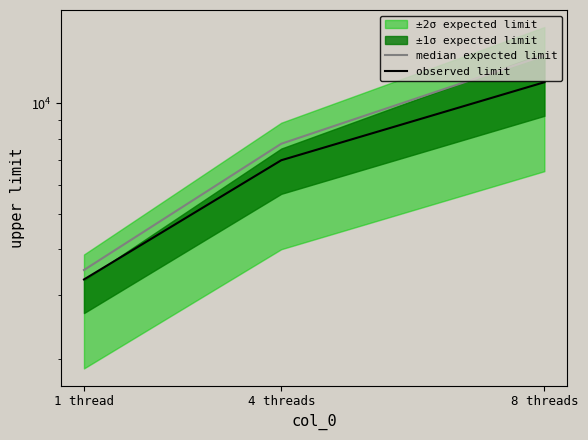

Reading left to right, transcribe all the data shown in this chart.

median expected limit: 3508.0	7762.0	13526.0
observed limit: 3305.4	6997.2	11428.2